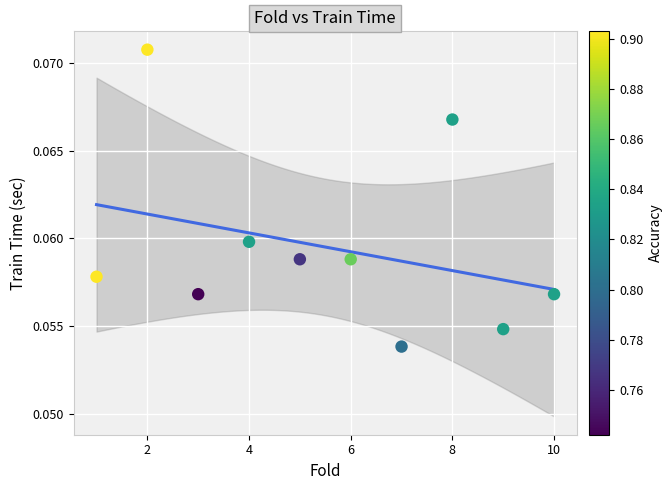

What is the range of X values (max minus min)?

9.0